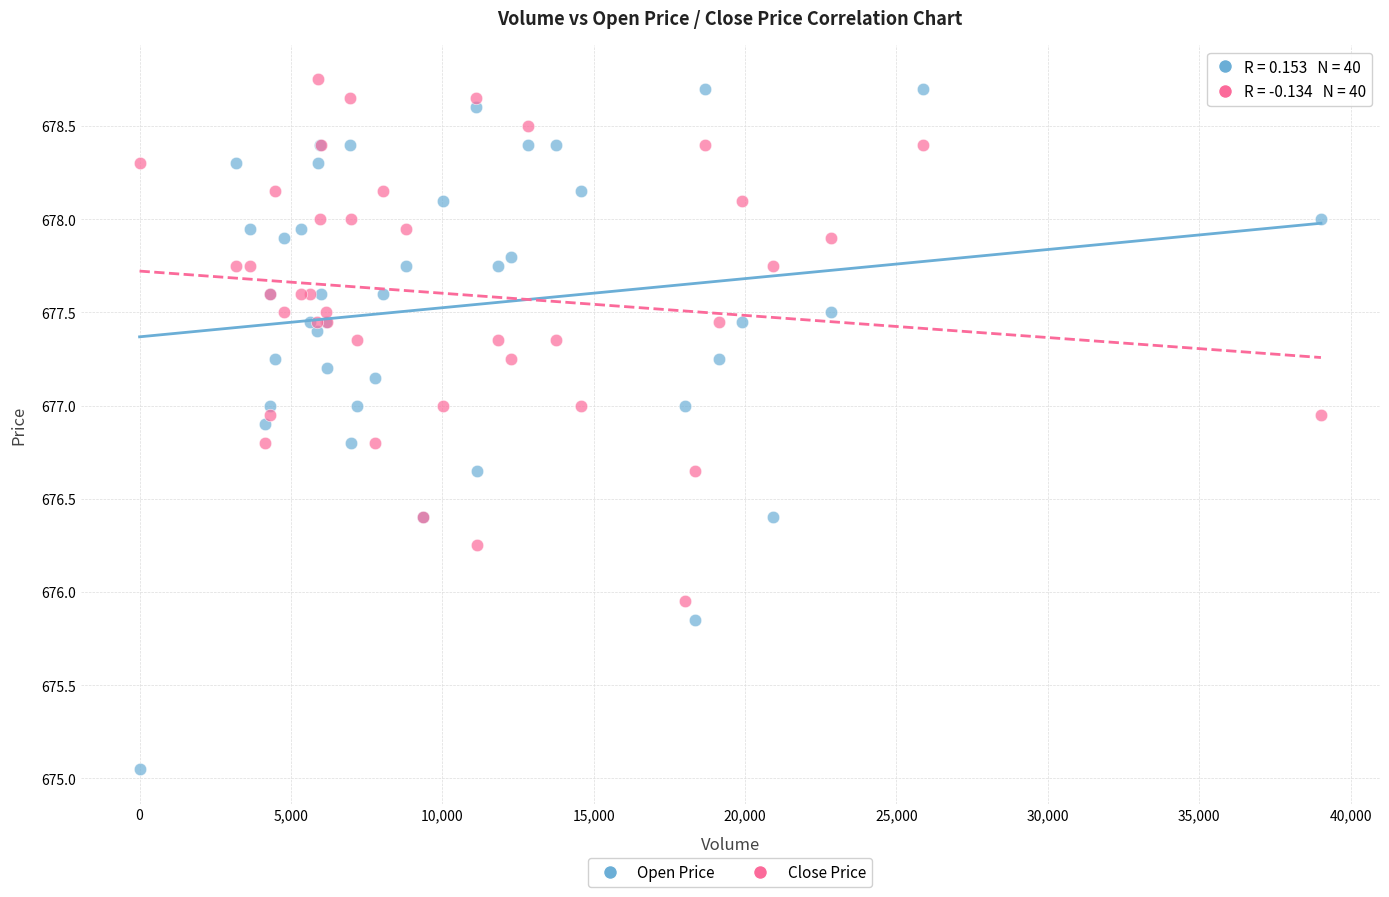

Which series contains the lowest Y value?

Open Price